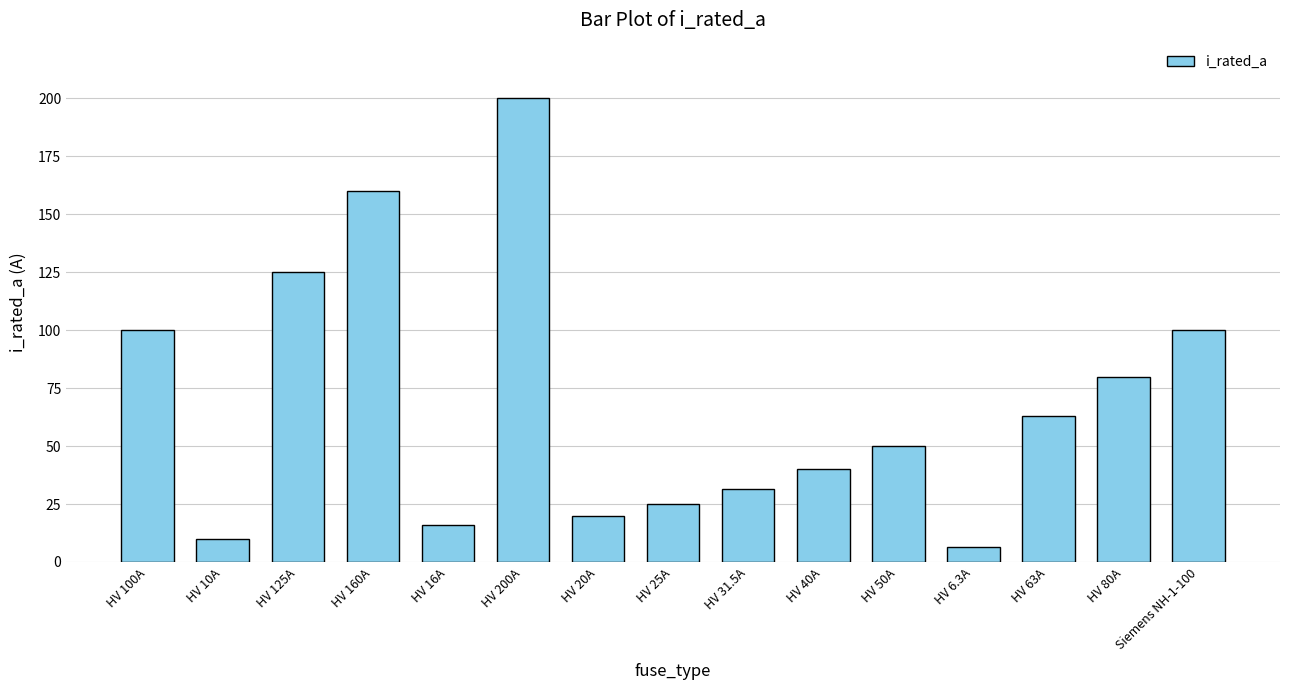

What is the value of the 11th bar from the left?

50.0